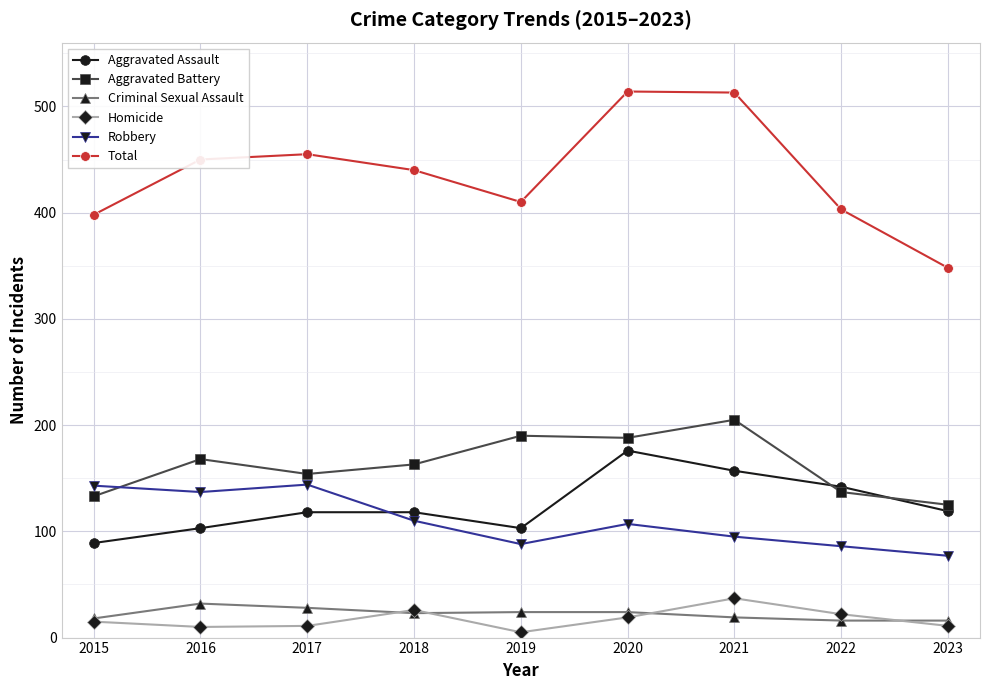

What is the difference between the maximum and minimum values in the Total series?

166